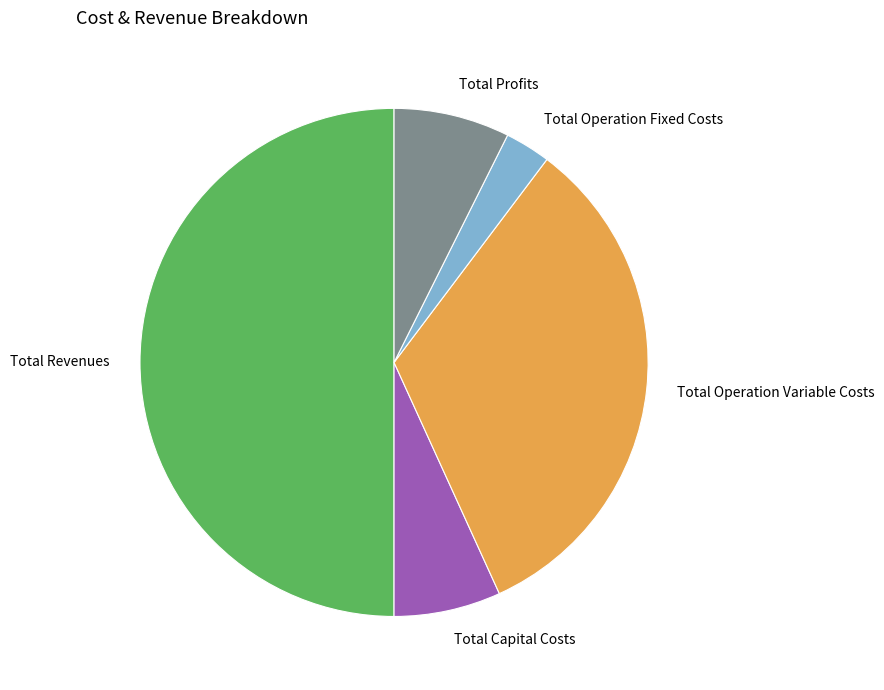

Is Total Capital Costs the majority of the pie?

No